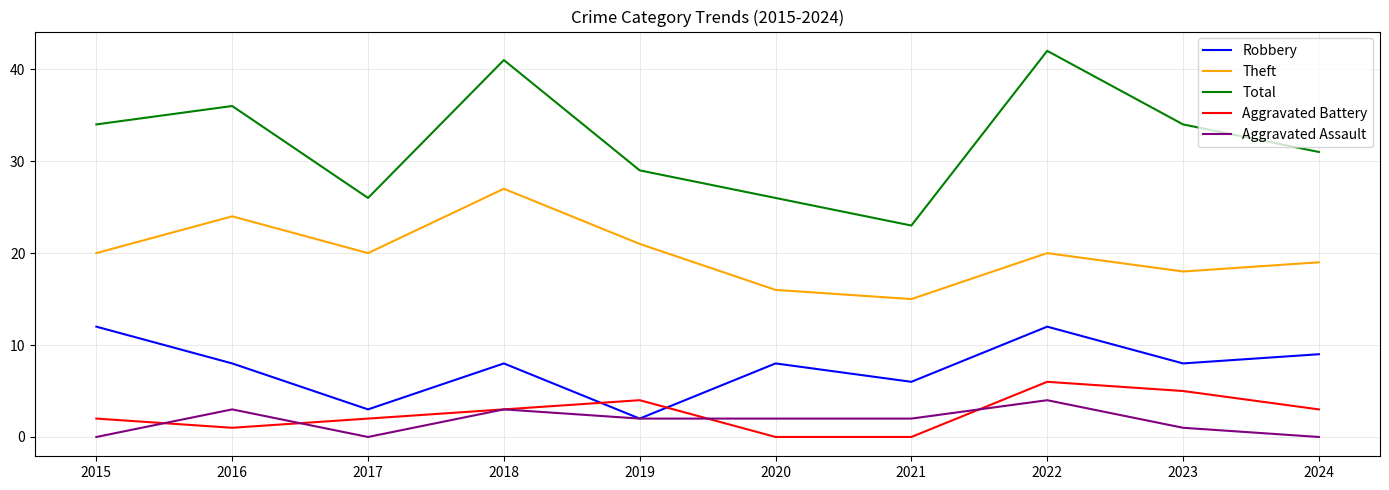

The value of Robbery at 2022 is 3. True or false?

False